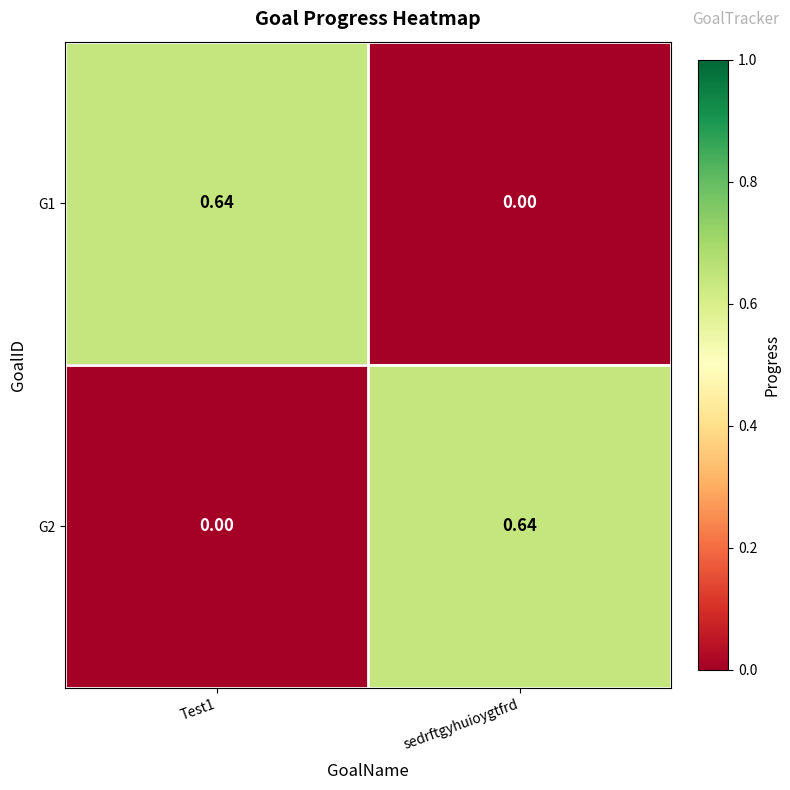

How many data points does each series have?

2